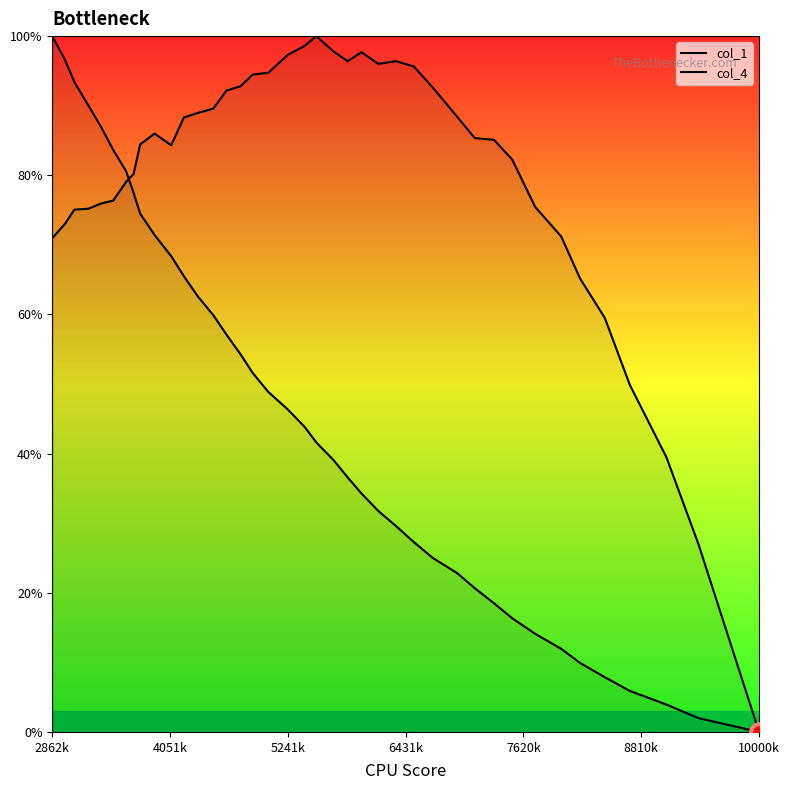

How many times do col_4 and col_1 cross each other?

1